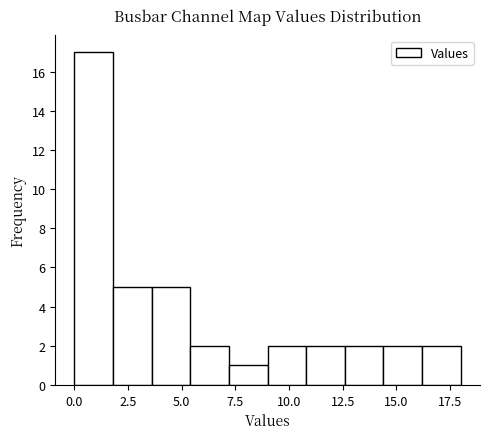

Read against the x-axis, roughly where is the centre of the tallest bar?

1.0